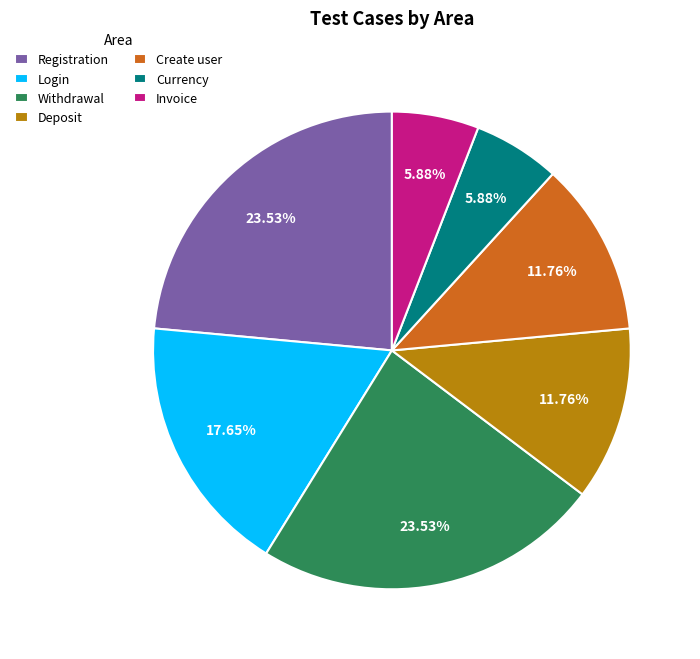

Is there a majority slice in this chart?

No